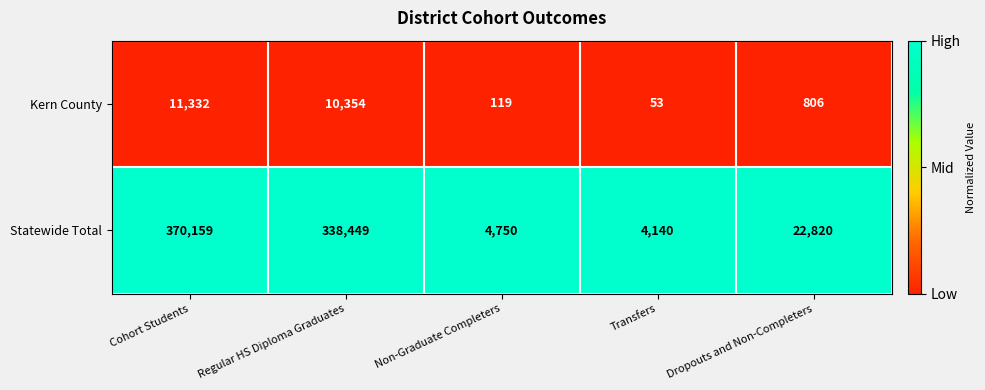

Which category has the lowest value across all series?

Transfers